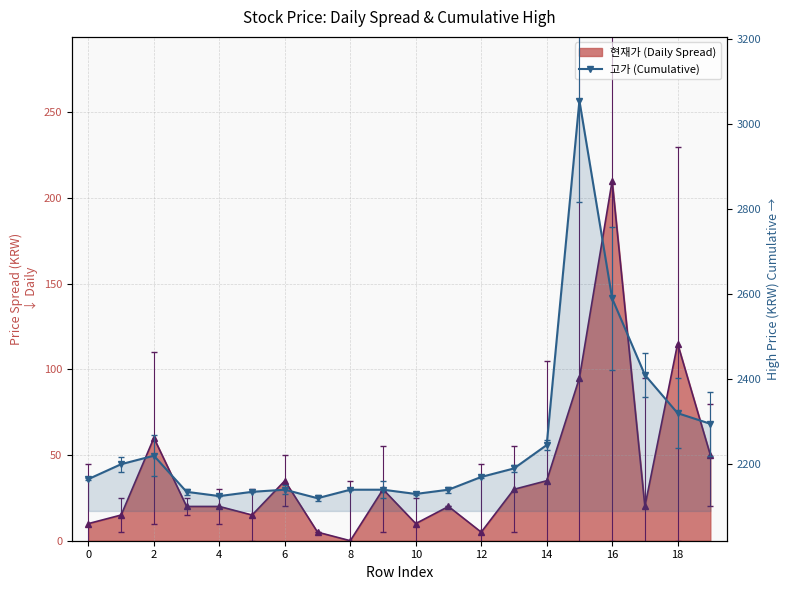

Reading left to right, extract all data points from this chart.

2165	2200	2220	2135	2125	2135	2140	2120	2140	2140	2130	2140	2170	2190	2245	3055	2590	2410	2320	2295